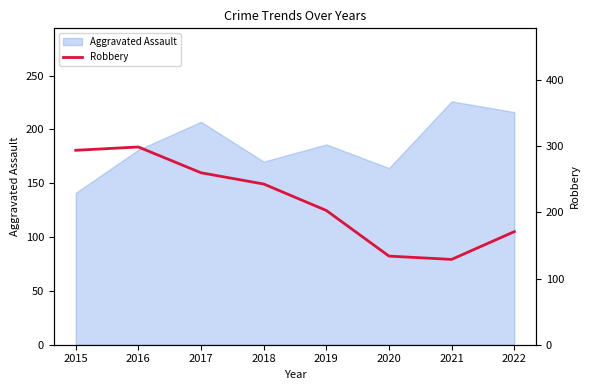

What is the minimum value for Aggravated Assault?

141